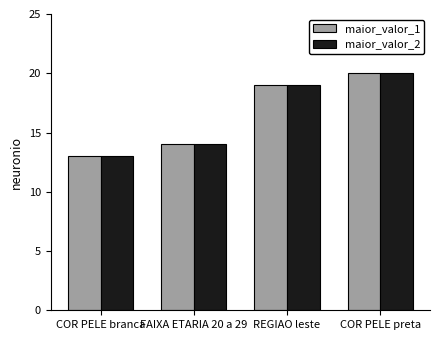

The maior_valor_1 series shows 13 at COR PELE branca. True or false?

True